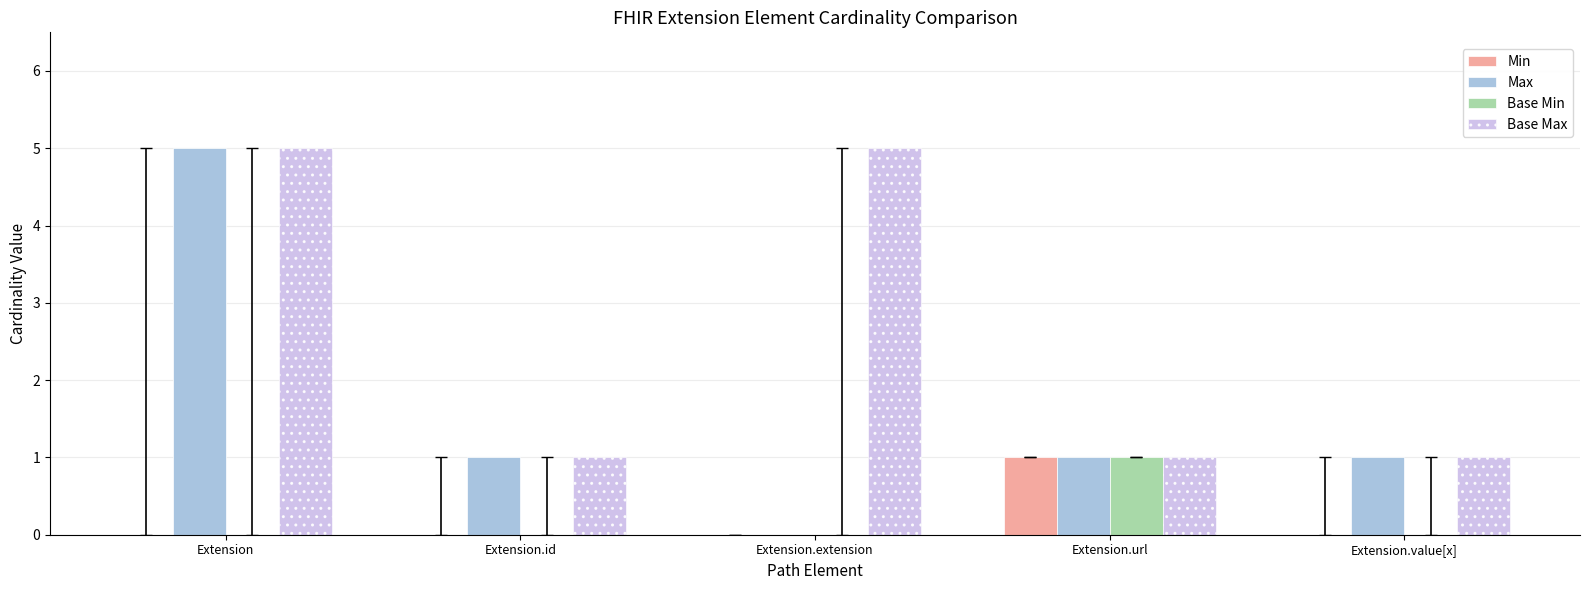

What is the label of the 2nd bar from the left?

Extension.id